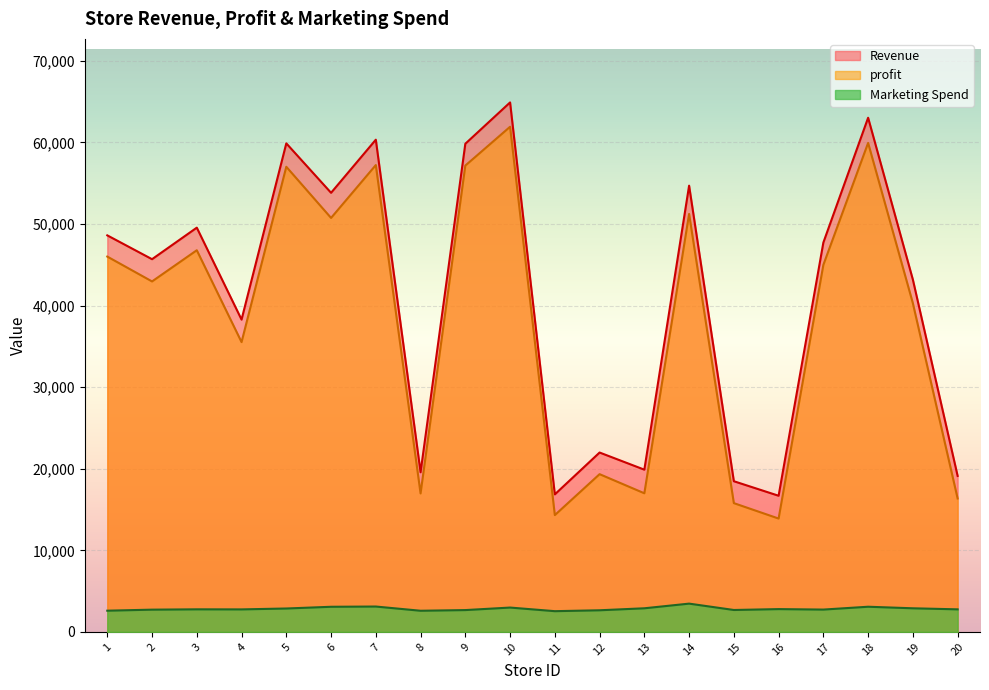

What is the difference between the highest and lowest values at 3?

46786